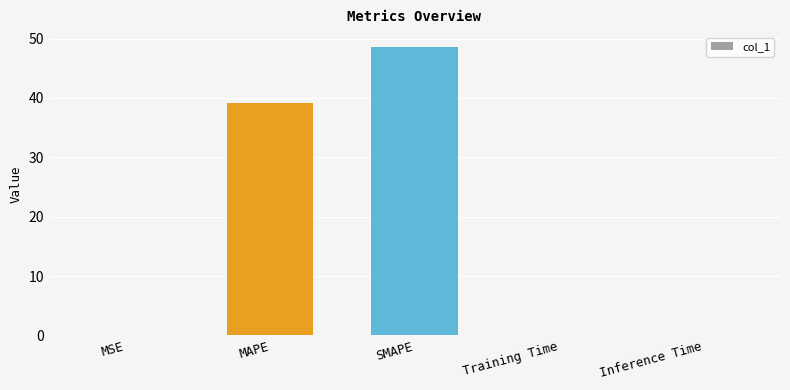

What is the sum of the values at SMAPE and MAPE?

87.8